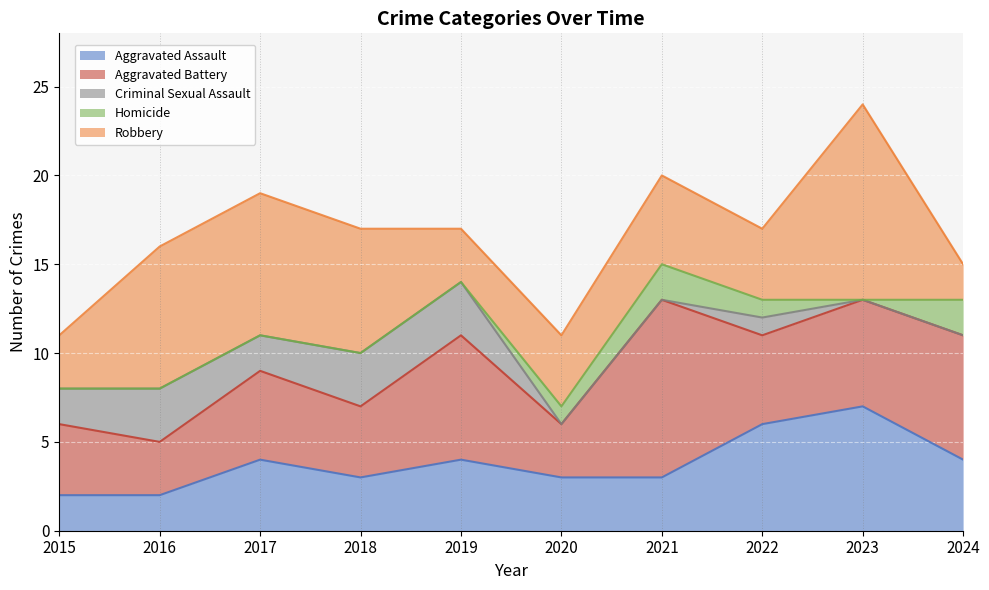

What is the greatest value displayed?

11